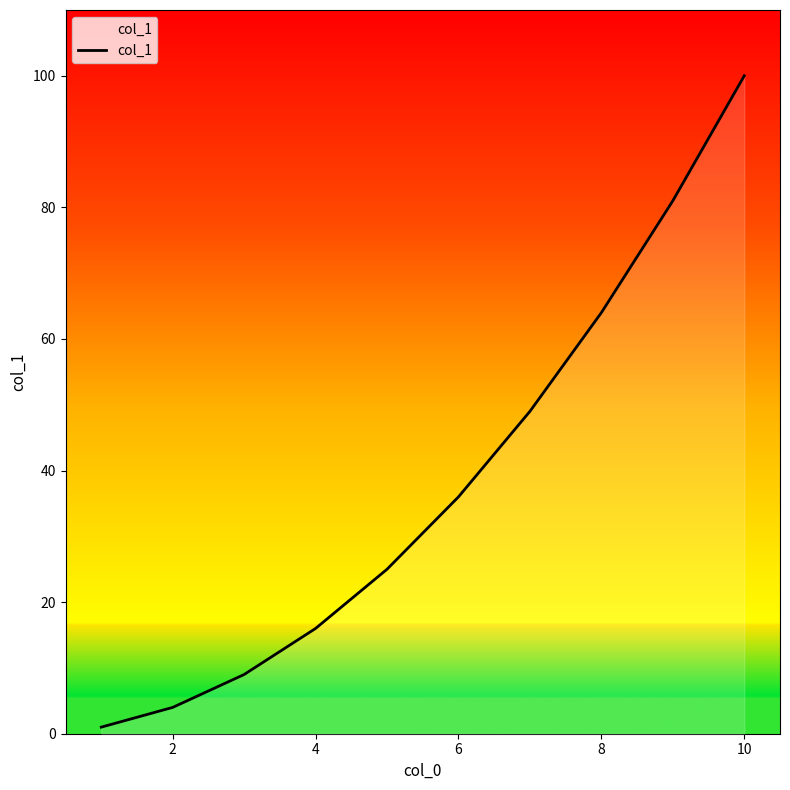

What is the greatest value displayed?

100